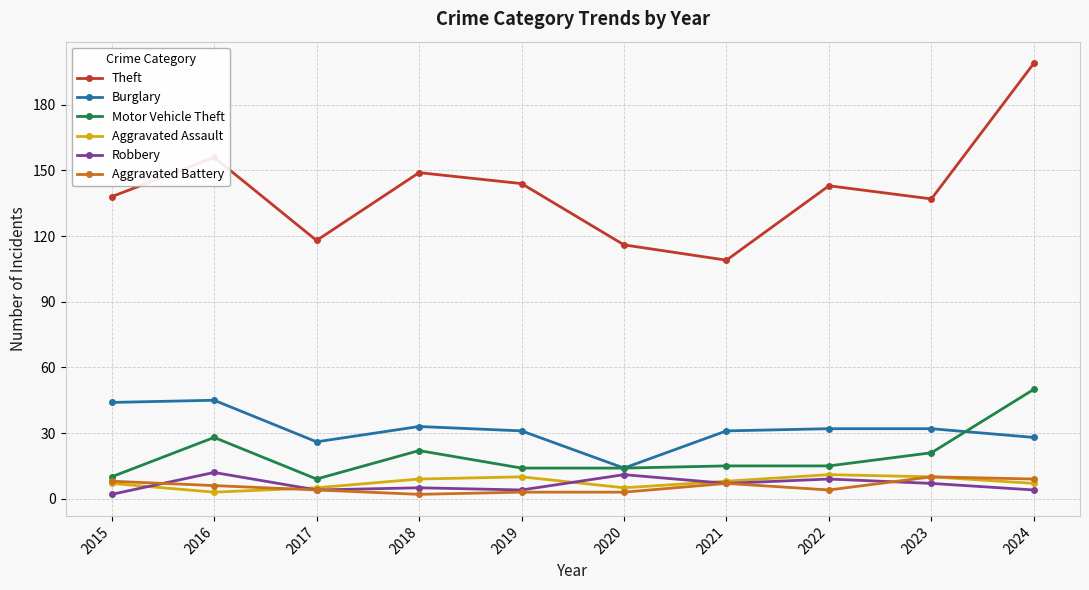

True or false: Aggravated Battery has a value of 7 at 2021.

True